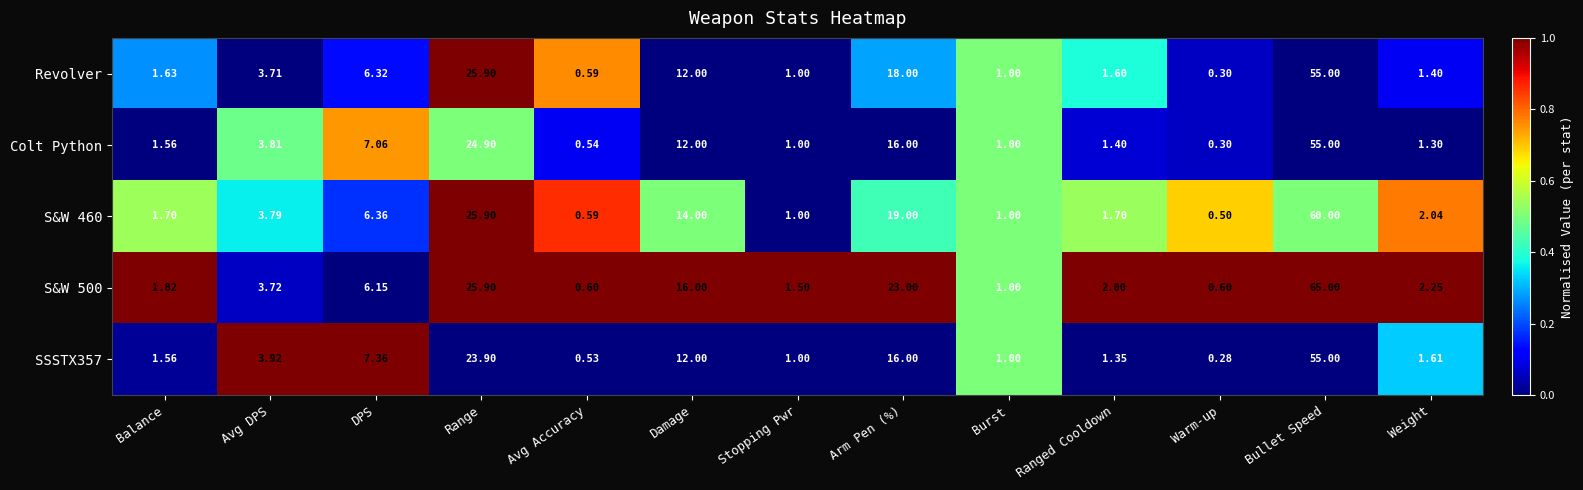

At which category is the sum across all series the highest?

Bullet Speed